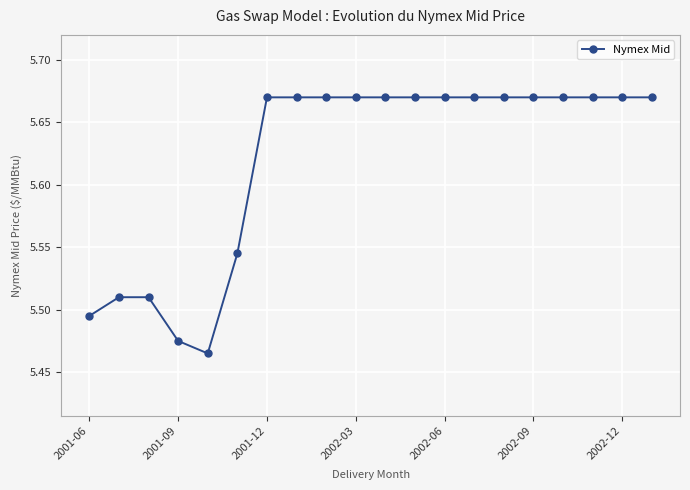

Does the chart display data point markers on the line(s)?

Yes